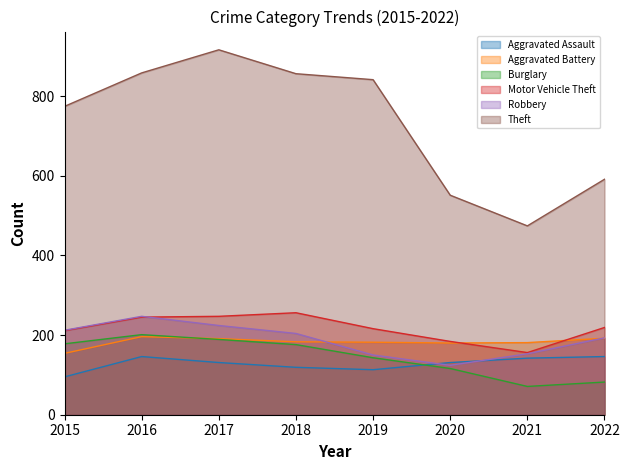

Does the chart have visible grid lines?

No